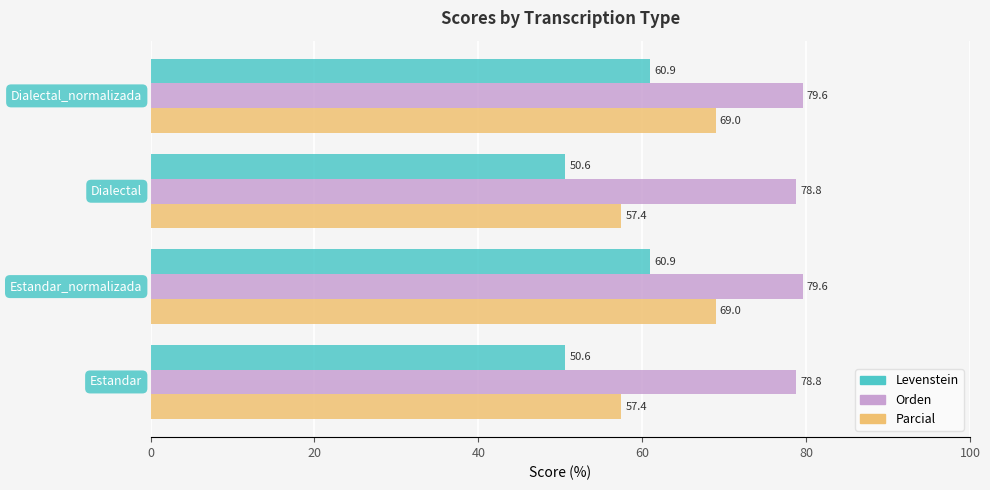

Rank the series by their maximum value, from highest to lowest.

Orden, Parcial, Levenstein